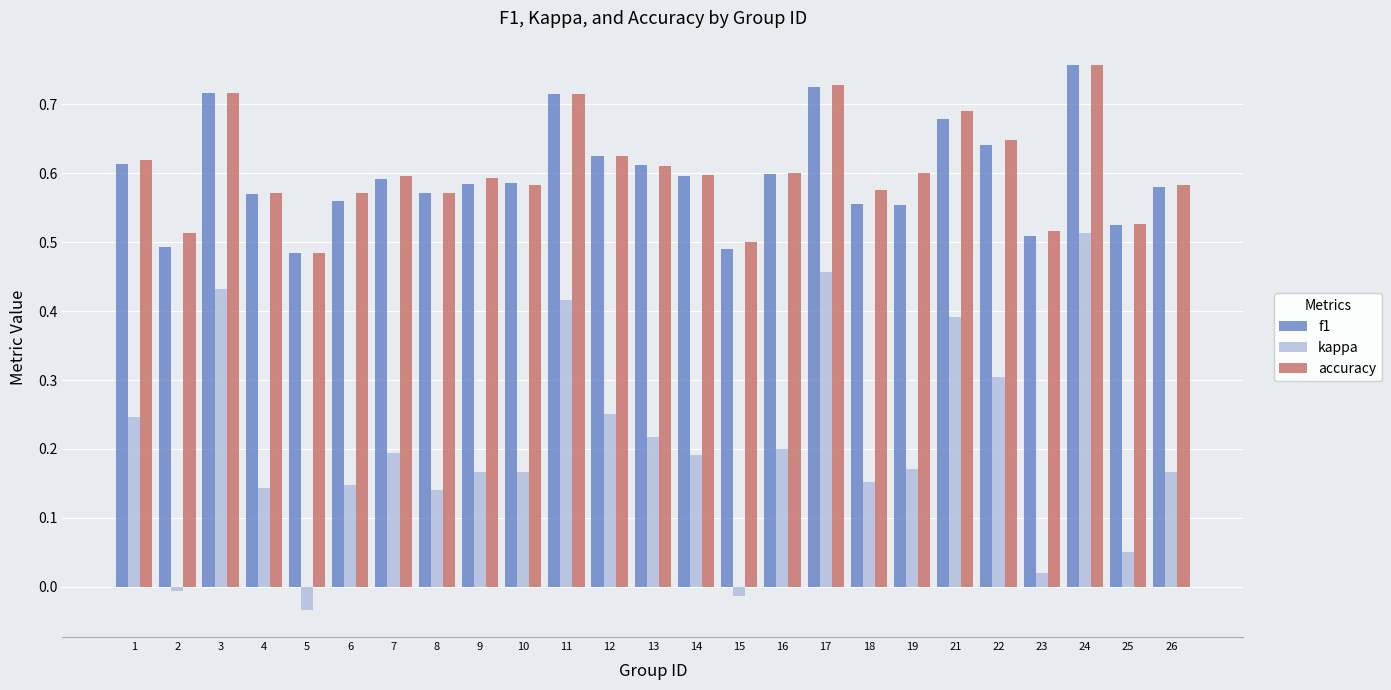

Is it true that accuracy equals 0.6 at 8?

True